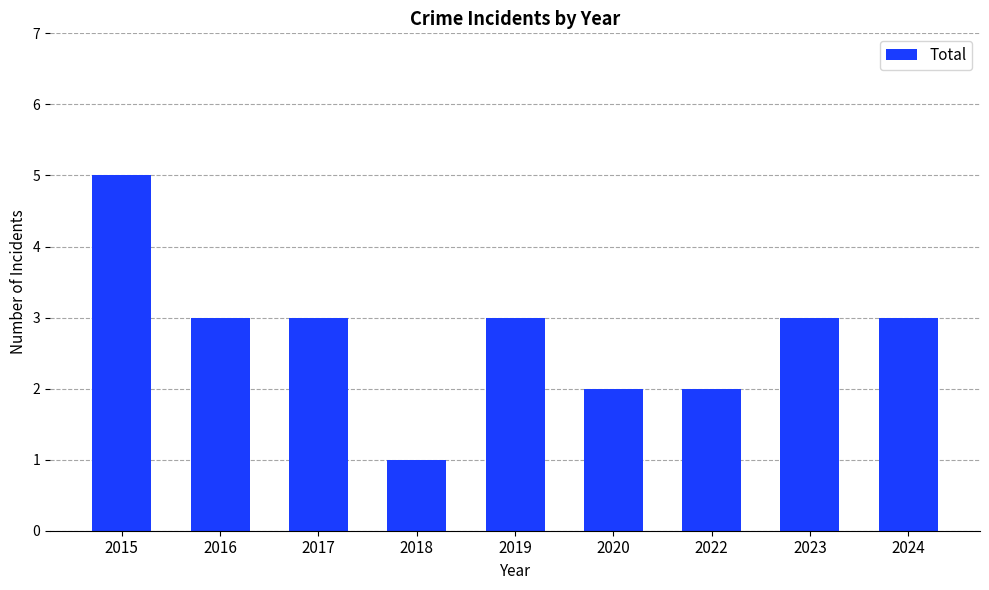

Reading left to right, extract all data points from this chart.

2015=5	2016=3	2017=3	2018=1	2019=3	2020=2	2022=2	2023=3	2024=3